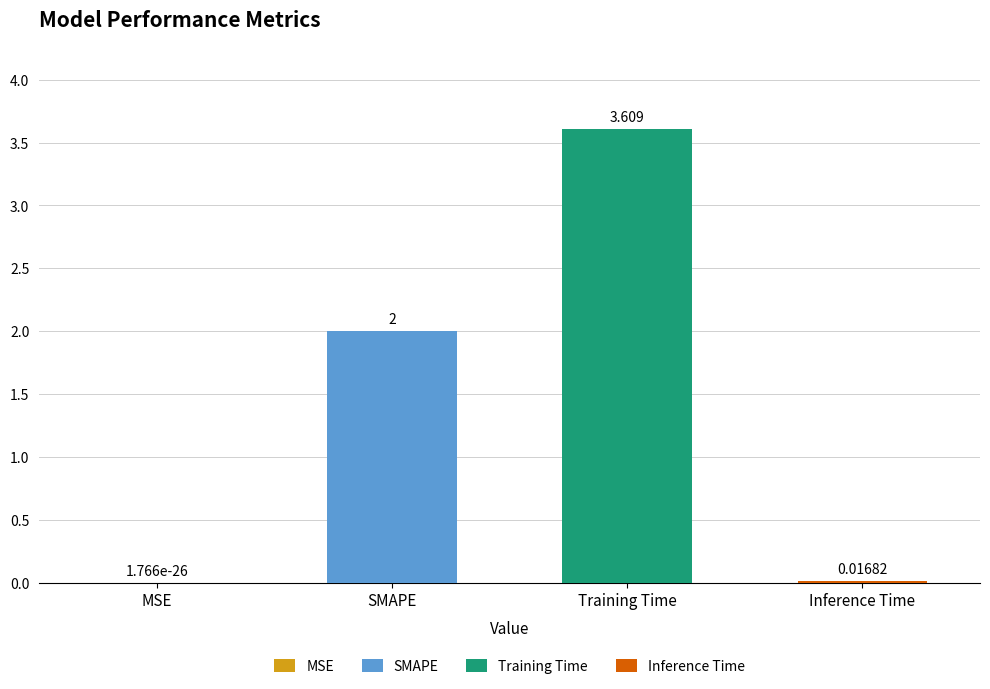

What position from the left is SMAPE?

2